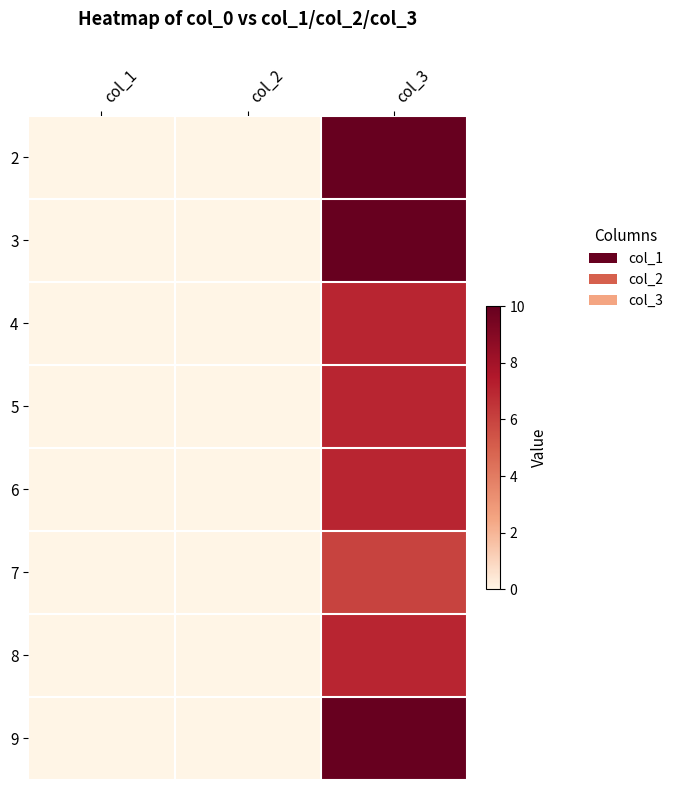

Which category has the lowest value across all series?

col_1